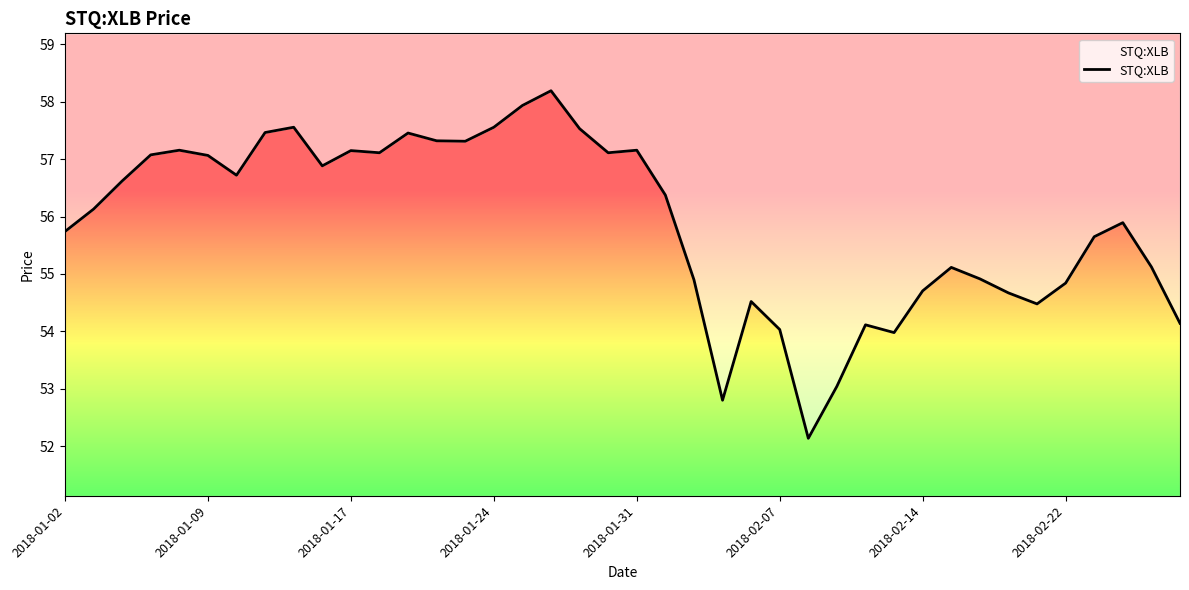

True or false: there are more than 2 points higher than both neighbors.

True